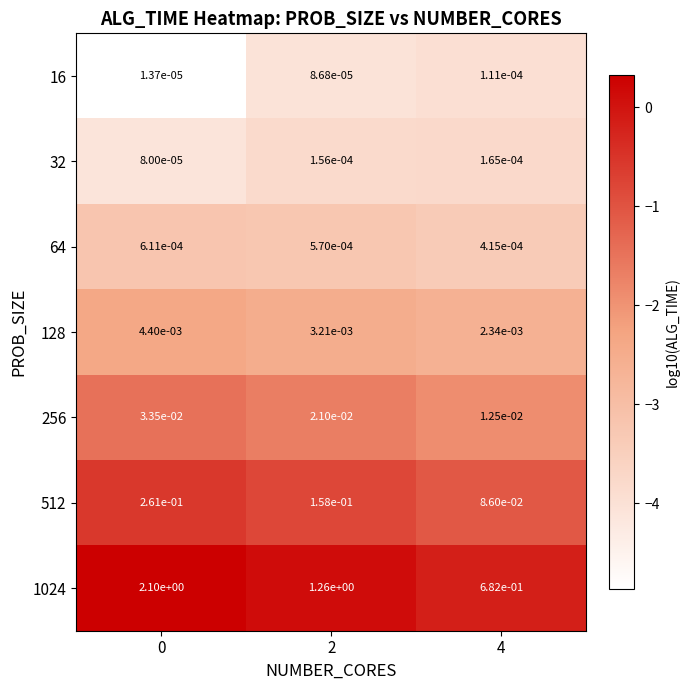

What is the total value across all series at 4?

0.8